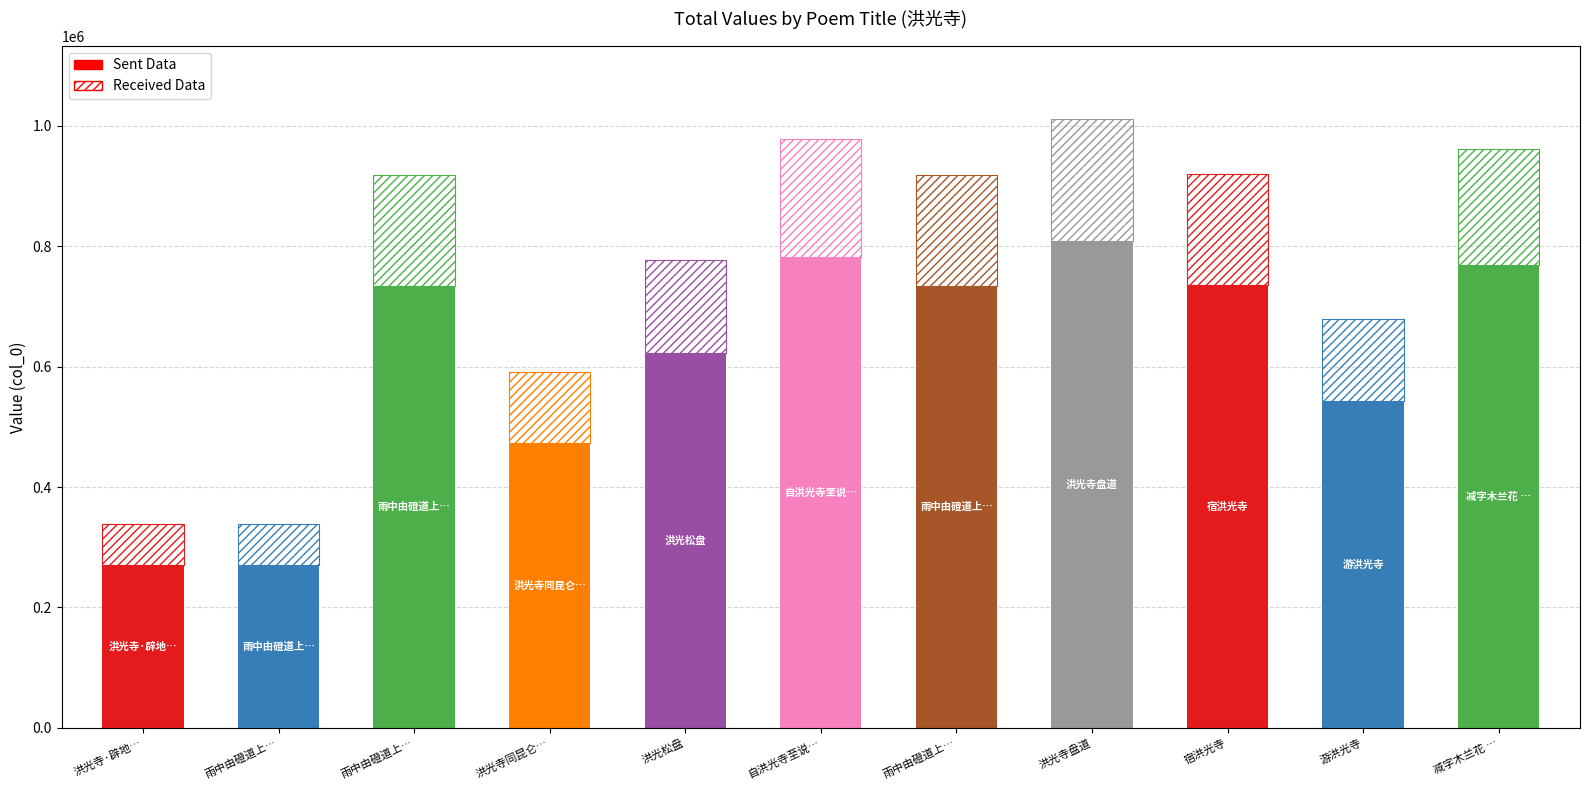

What is the difference between the Sent Data values at 游洪光寺 and 雨中由磴道上洪光寺 其二?

191312